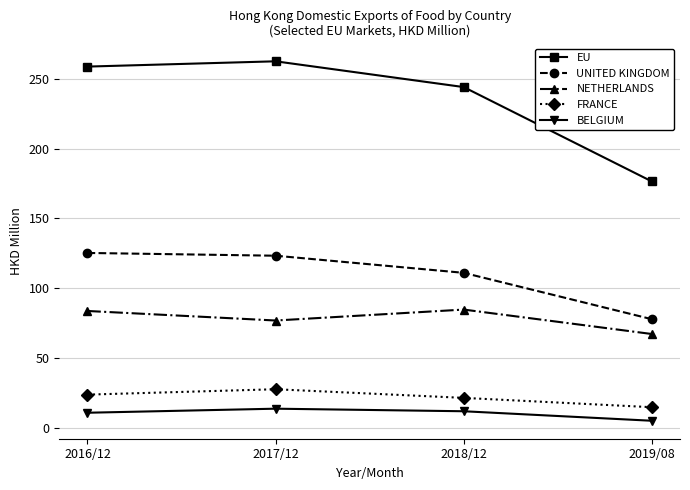

What is the difference between the maximum and minimum values in the BELGIUM series?

8.6